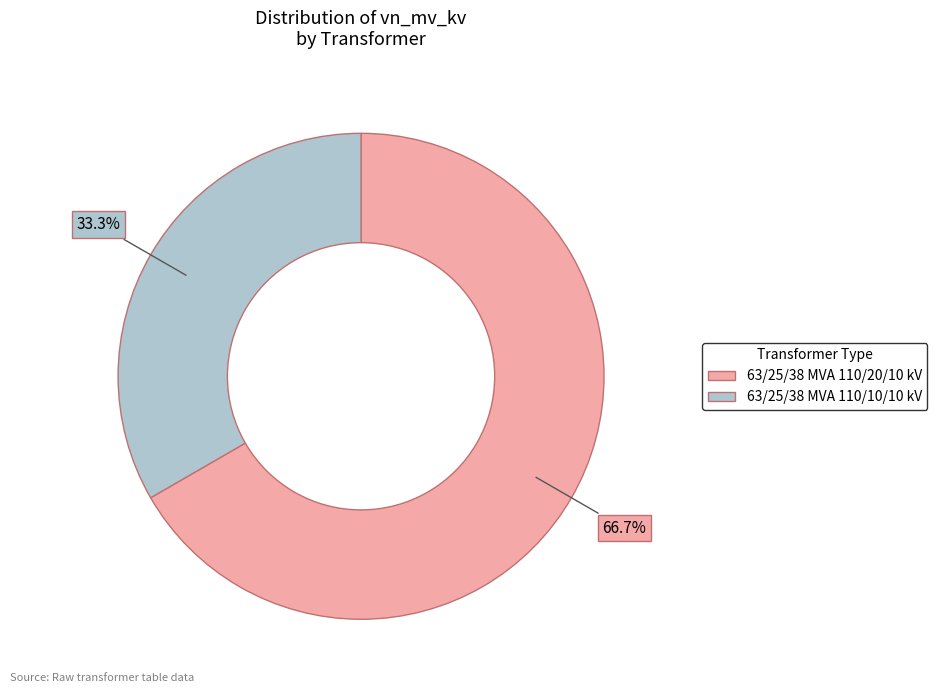

Count the number of slices in the pie.

2